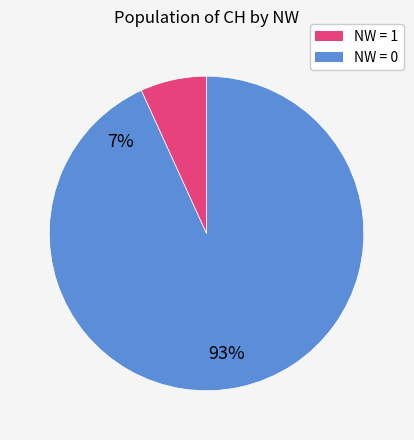

Does any single category account for the majority?

Yes